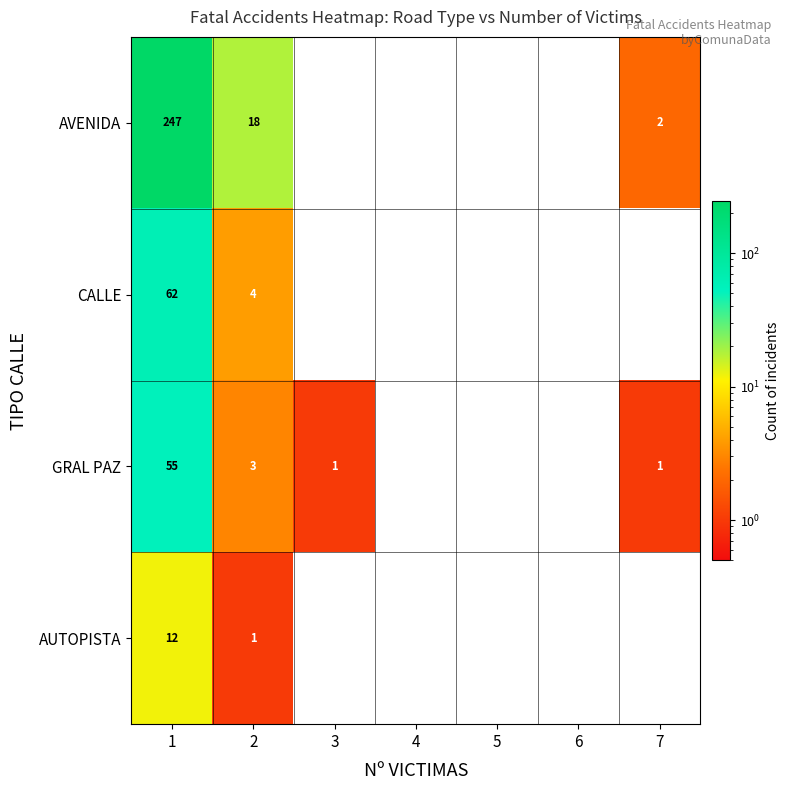

Between 1 and 2, which series saw the biggest shift?

AVENIDA